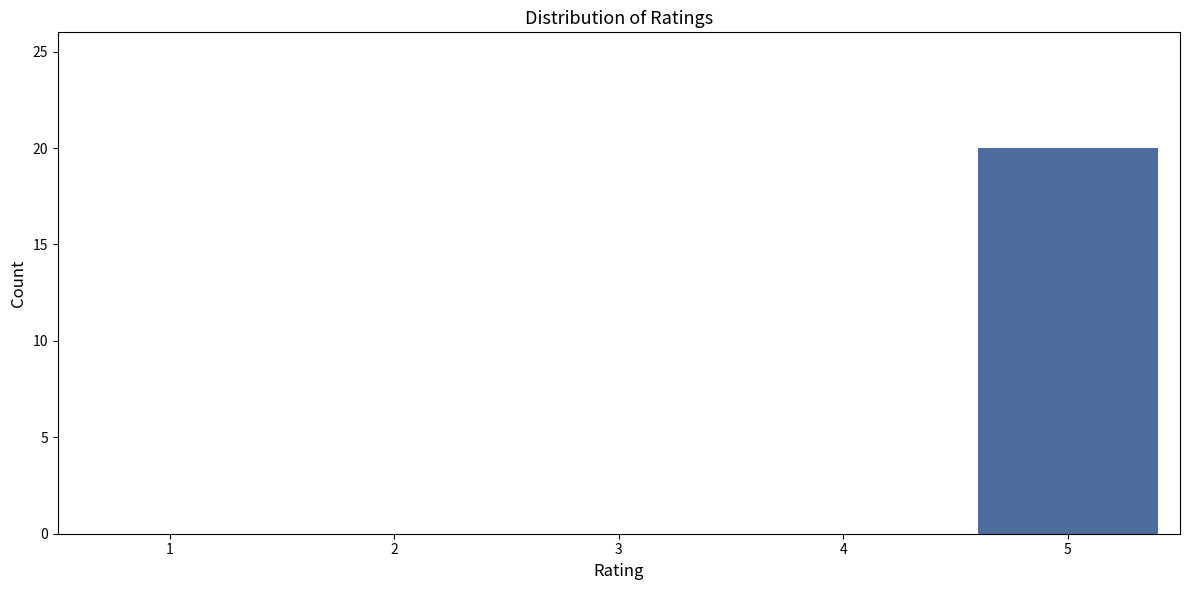

Reading left to right, what are all the values shown in this chart?

1=0	2=0	3=0	4=0	5=20